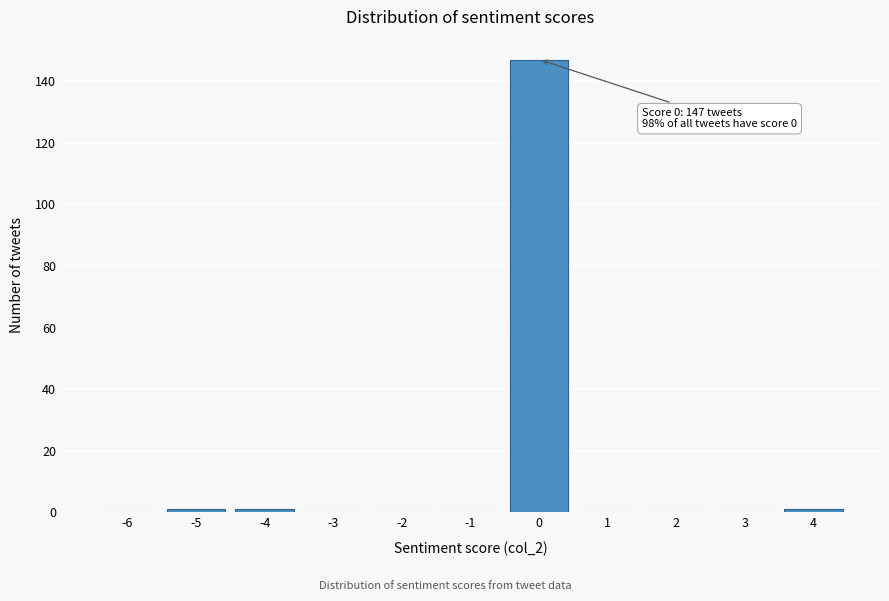

Reading right to left, transcribe all the data shown in this chart.

4=1	3=0	2=0	1=0	0=147	-1=0	-2=0	-3=0	-4=1	-5=1	-6=0